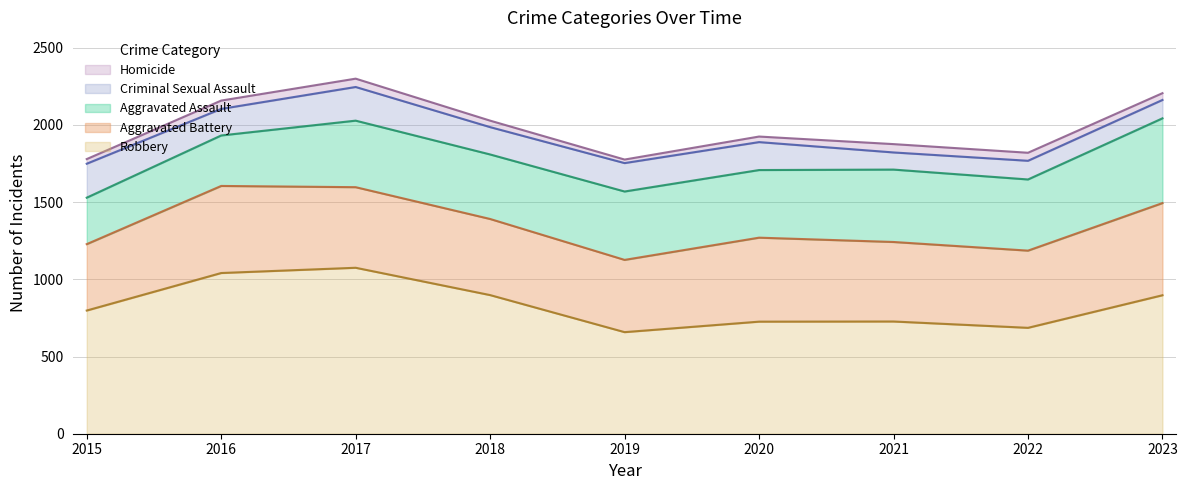

At which category does Aggravated Assault reach its first local valley?

2018